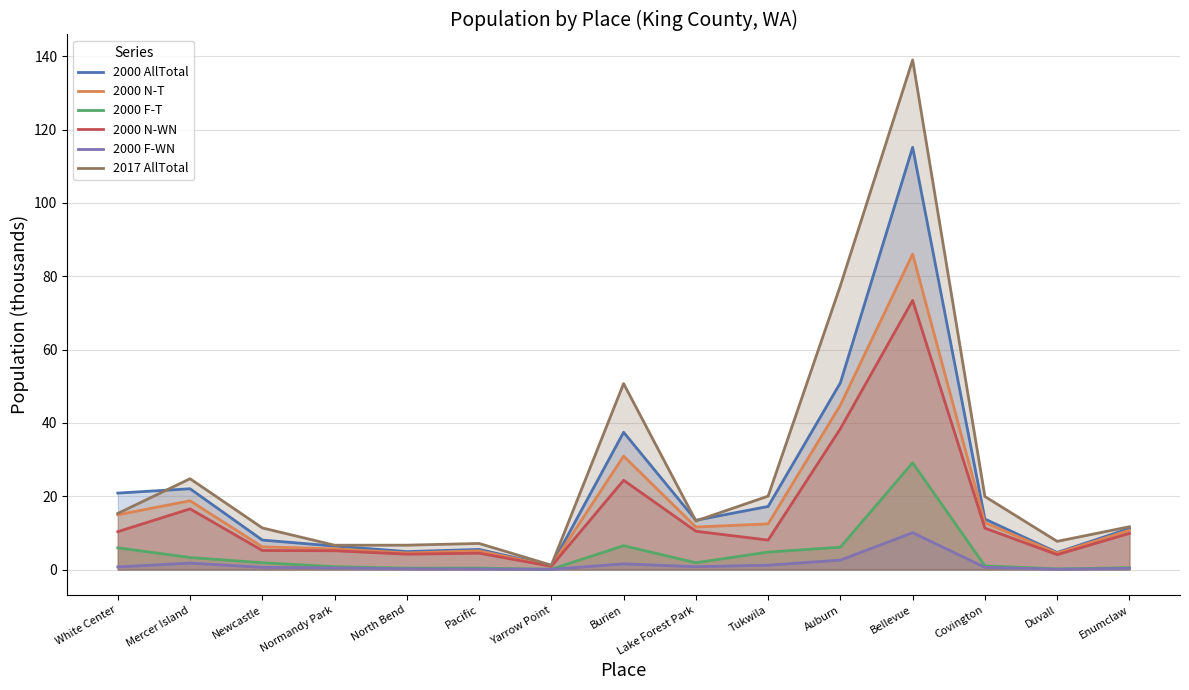

At which category does the chart reach its peak across all series?

Bellevue